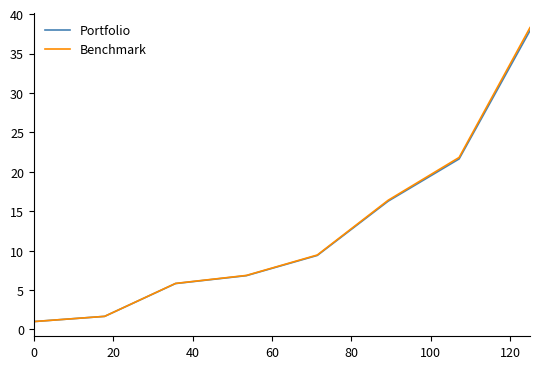

What is the greatest value displayed?

38.3